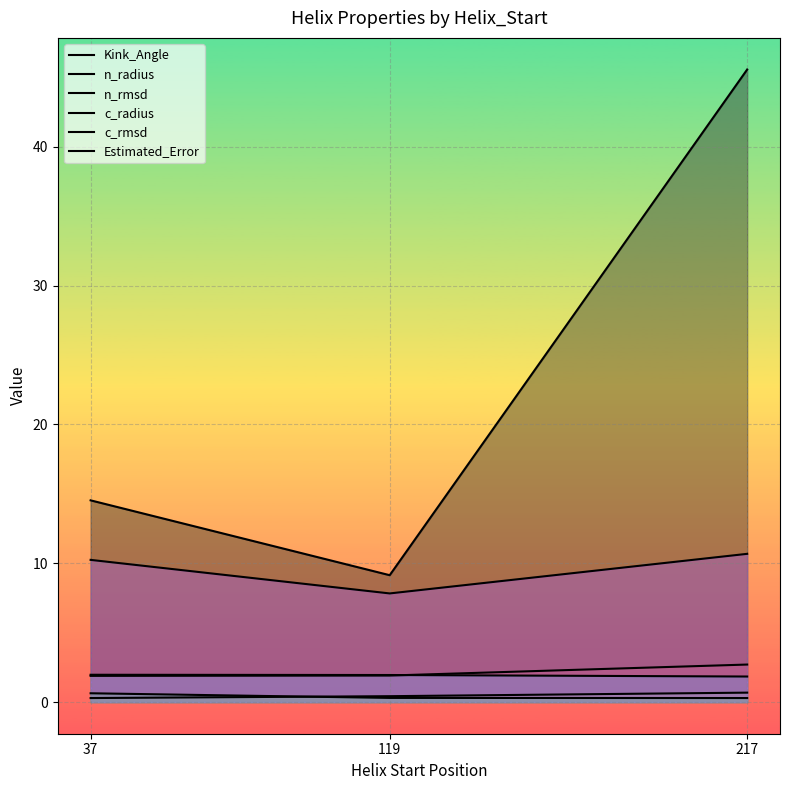

How many lines are shown in the chart?

6